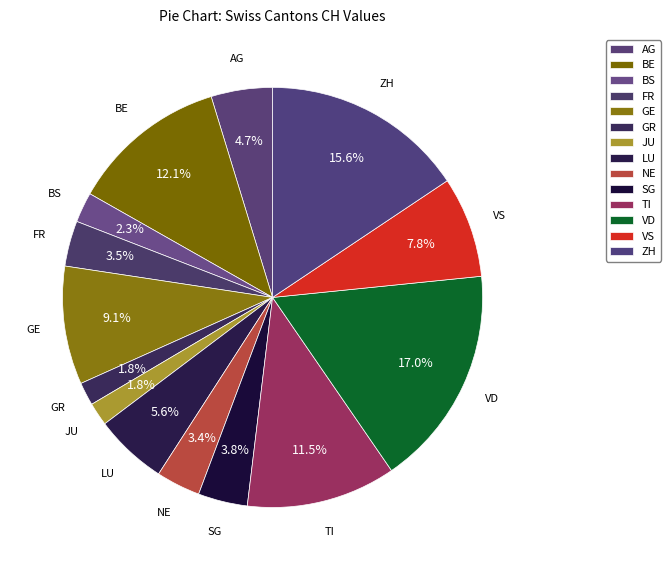

Between VD and SG, which is larger?

VD